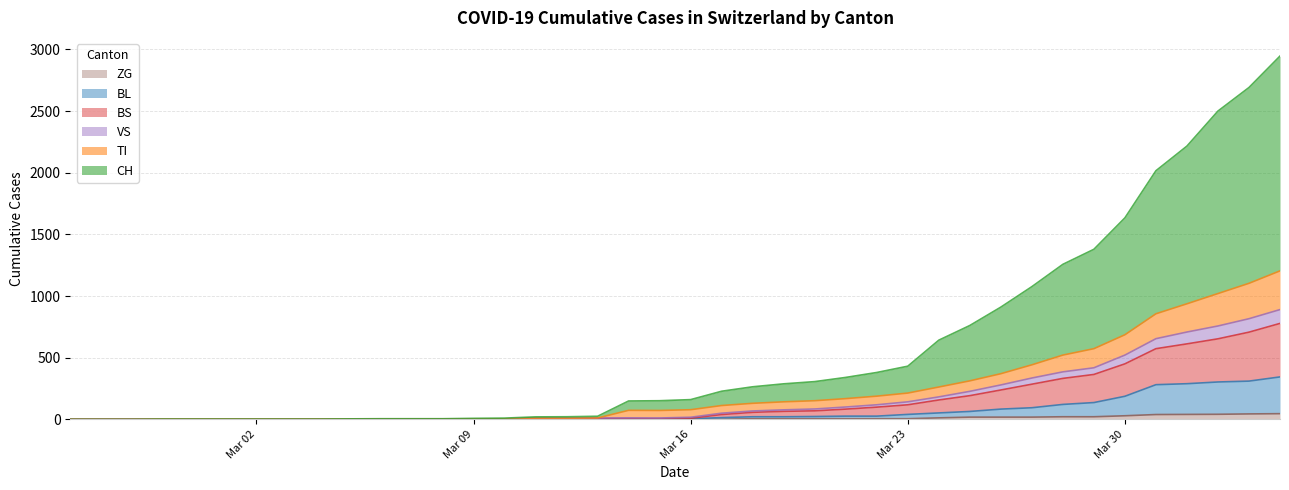

What is the value of the CH point at the 5th from the left?

2